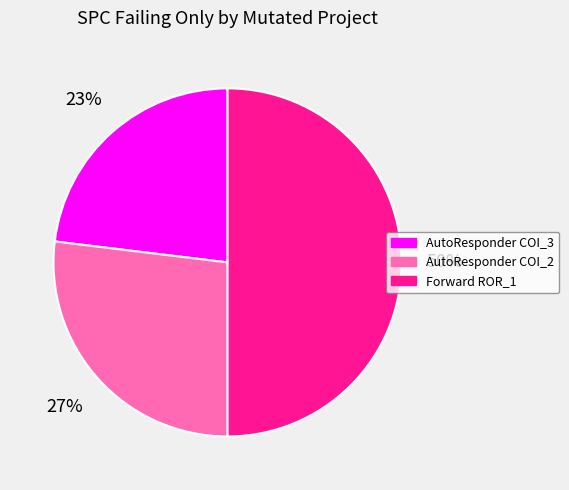

What percentage is the AutoResponder COI_2 slice, to the nearest percent?

27%